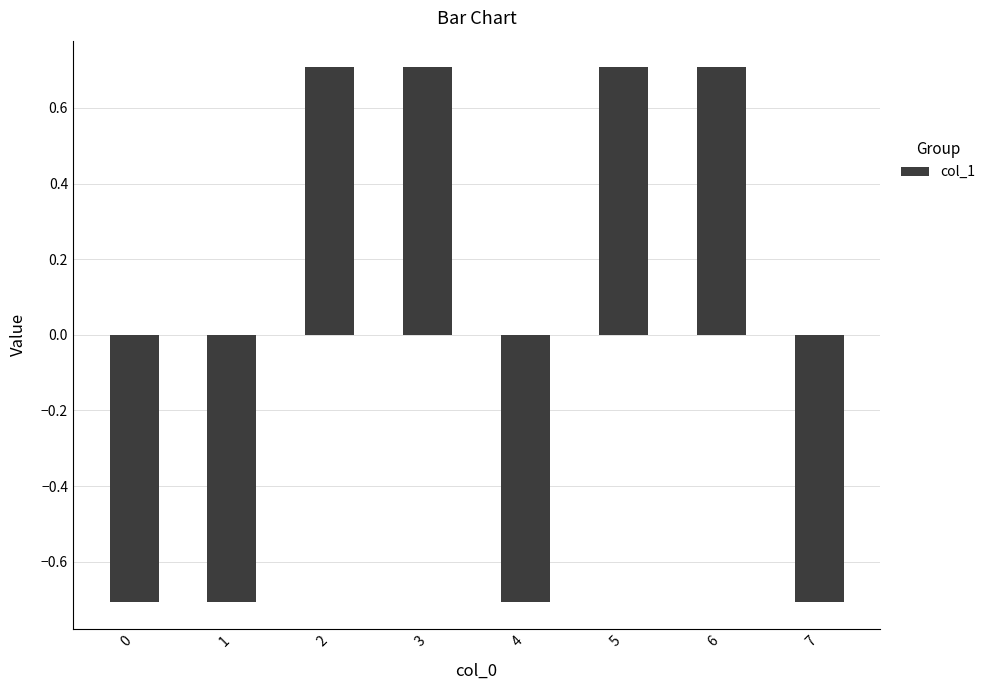

Between 3 and 1, which is larger?

3